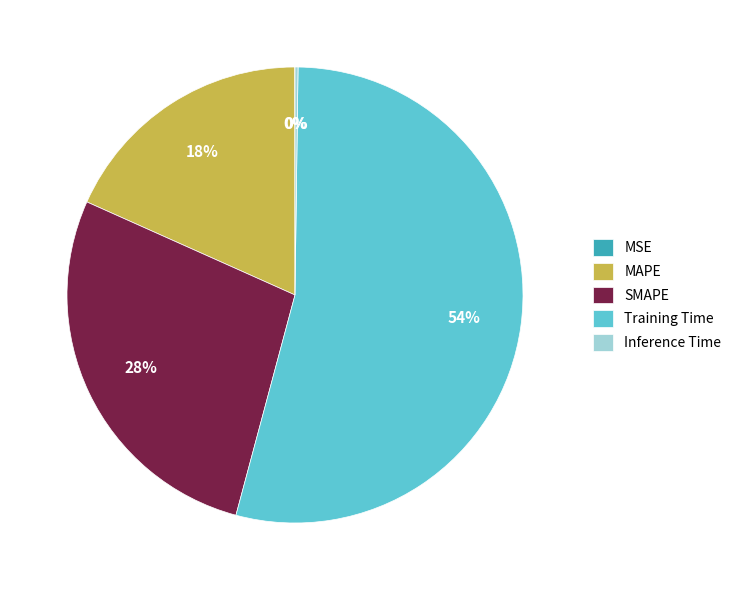

The Training Time slice represents 54% of the pie. True or false?

True